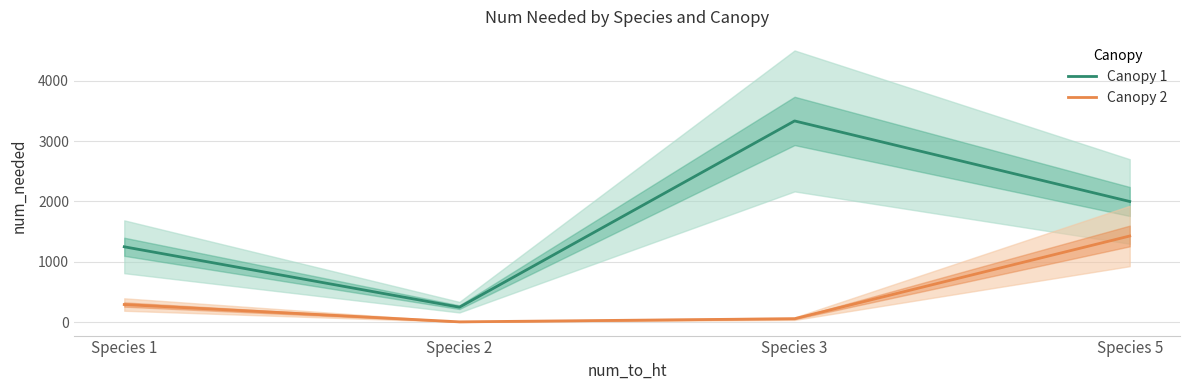

At which label does Canopy 2 reach its peak?

Species 5